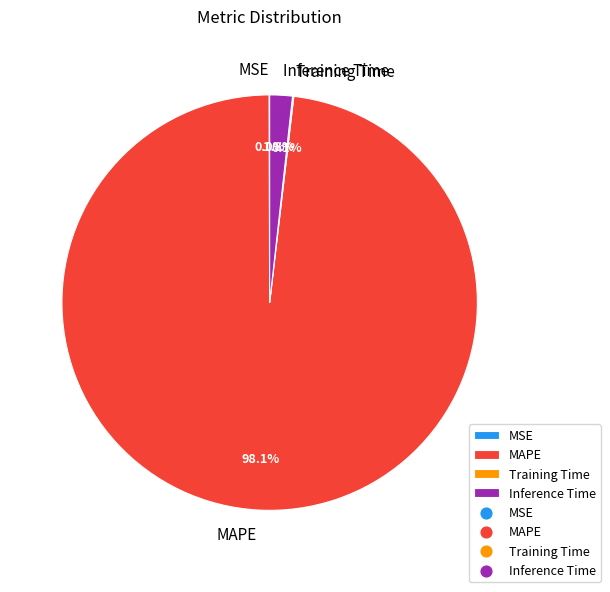

Is there any slice that represents more than half of the pie?

Yes